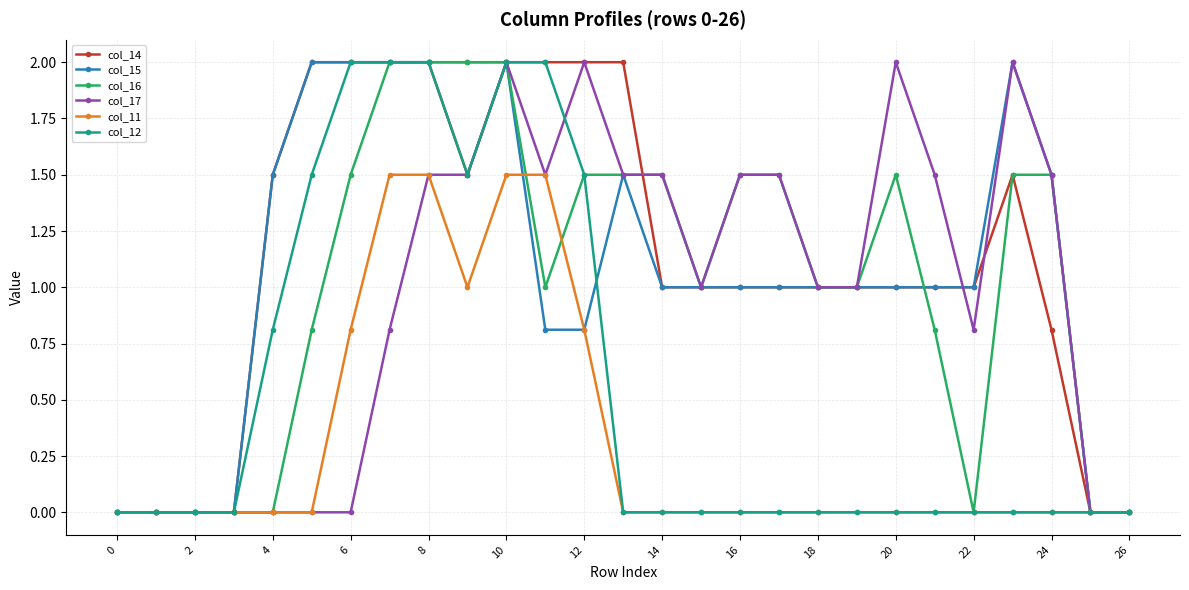

What is the value of the col_15 point at the 8th from the left?

2.0